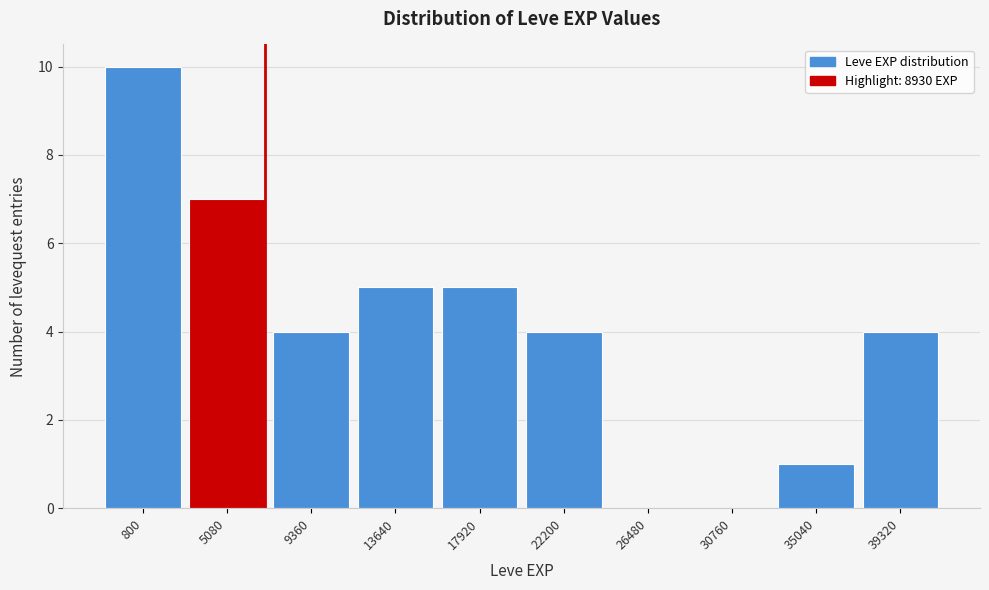

Reading left to right, extract all data points from this chart.

800=10	5080=7	9360=4	13640=5	17920=5	22200=4	26480=0	30760=0	35040=1	39320=4